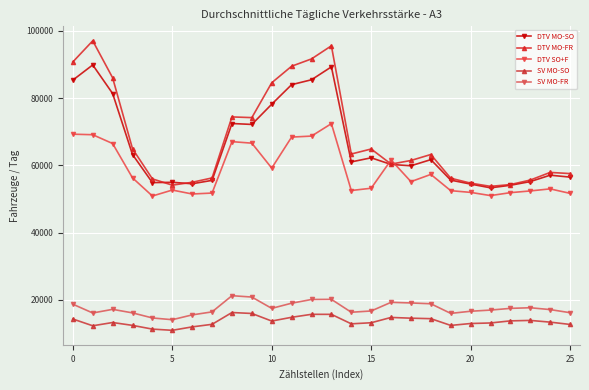

At which category is the sum across all series the highest?

13